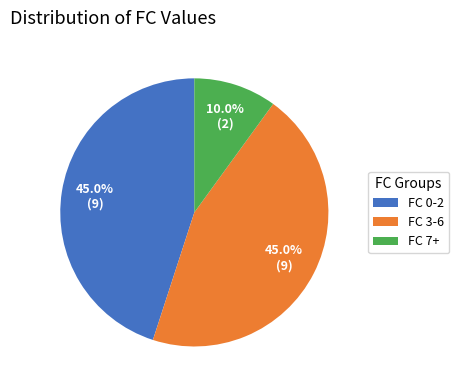

Does FC 7+ represent more than half of the total?

No